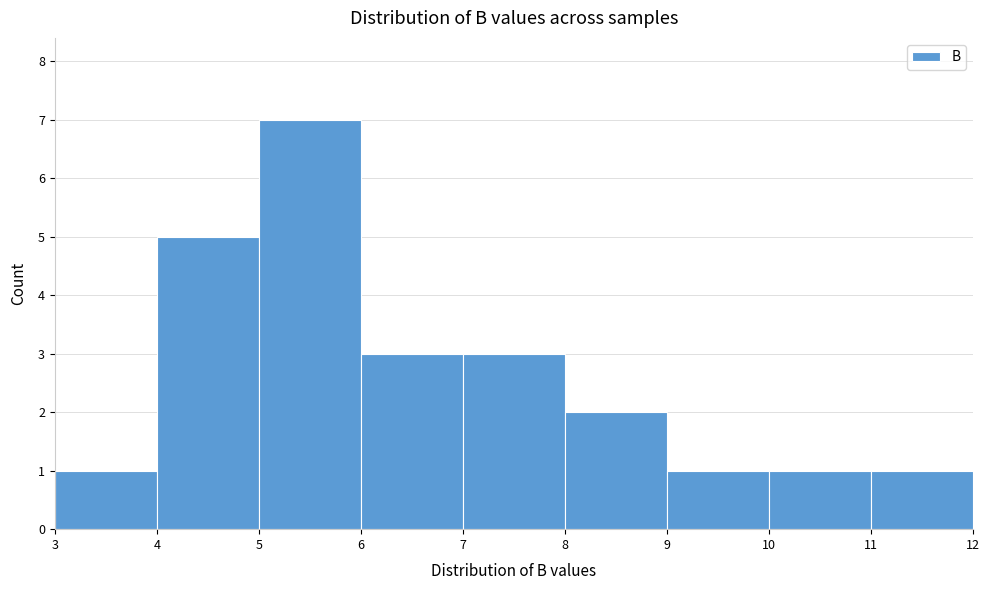

How tall is the bar that spans 11 to 12 on the x-axis? The values are not printed on the chart, so give them approximately, as read against the axis.

1